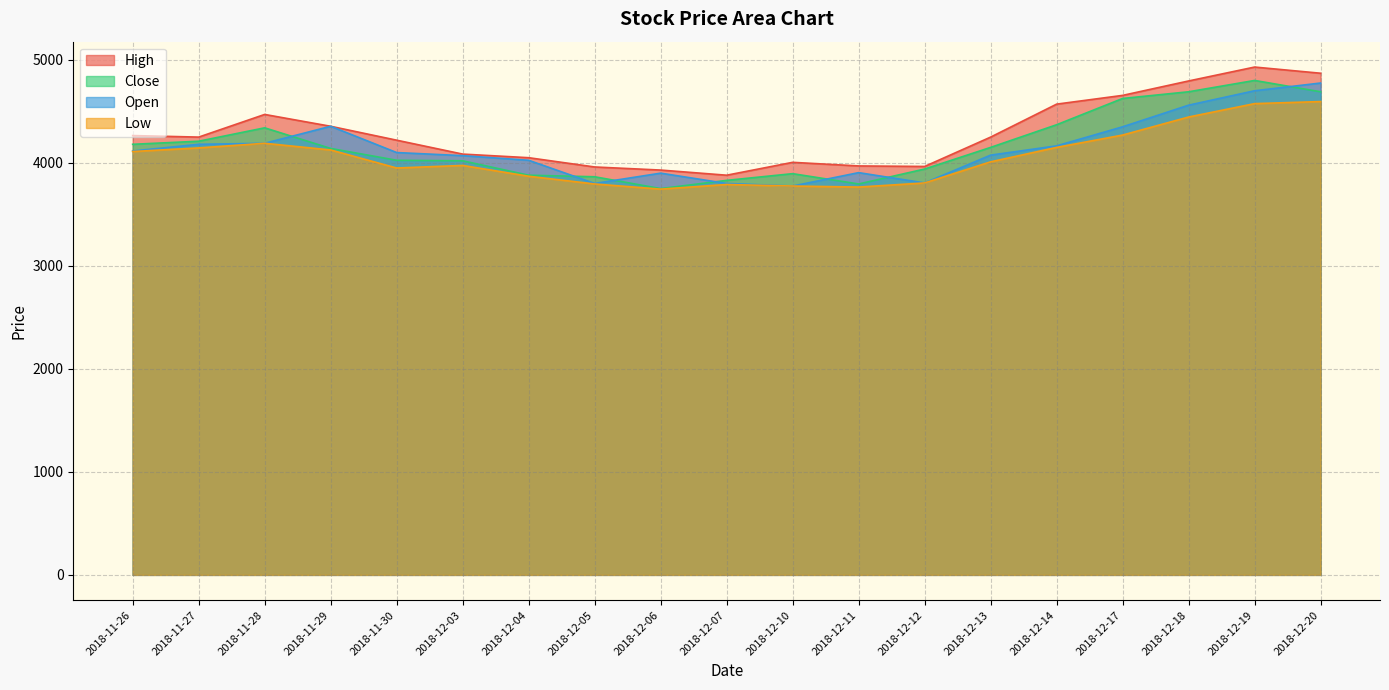

At which label does Open reach its peak?

2018-12-20